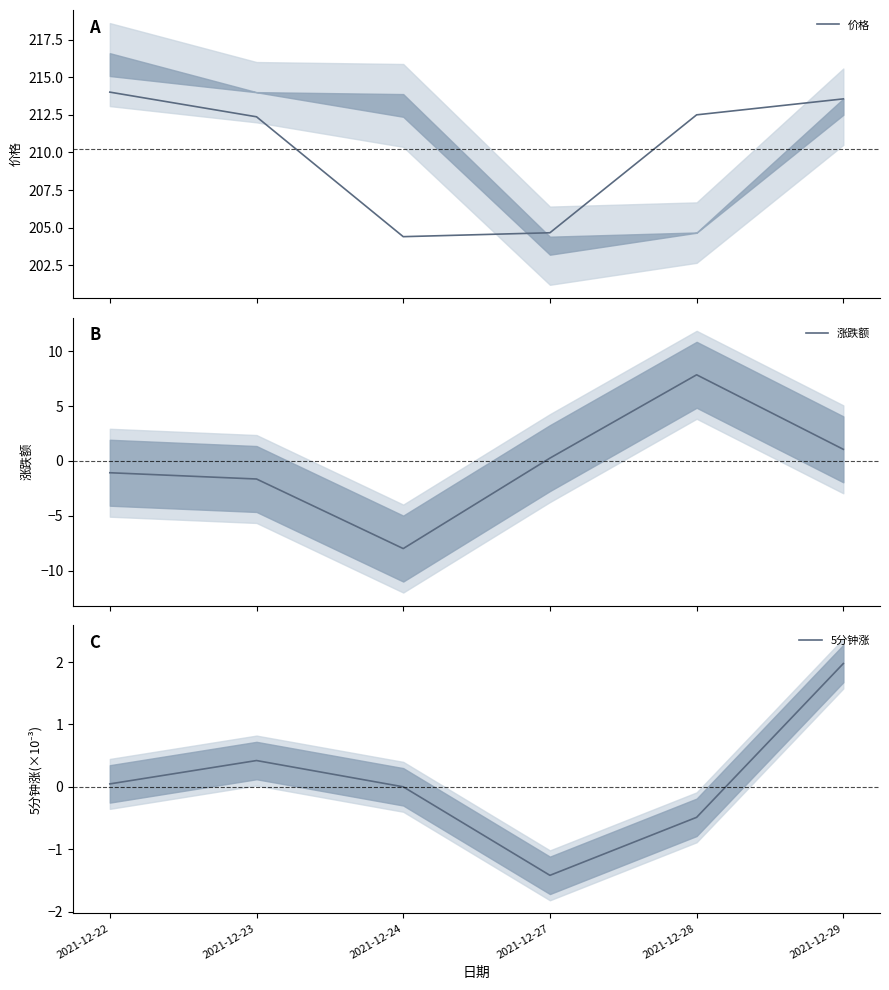

What is the difference between the maximum and second lowest values in the 价格 series?

9.3